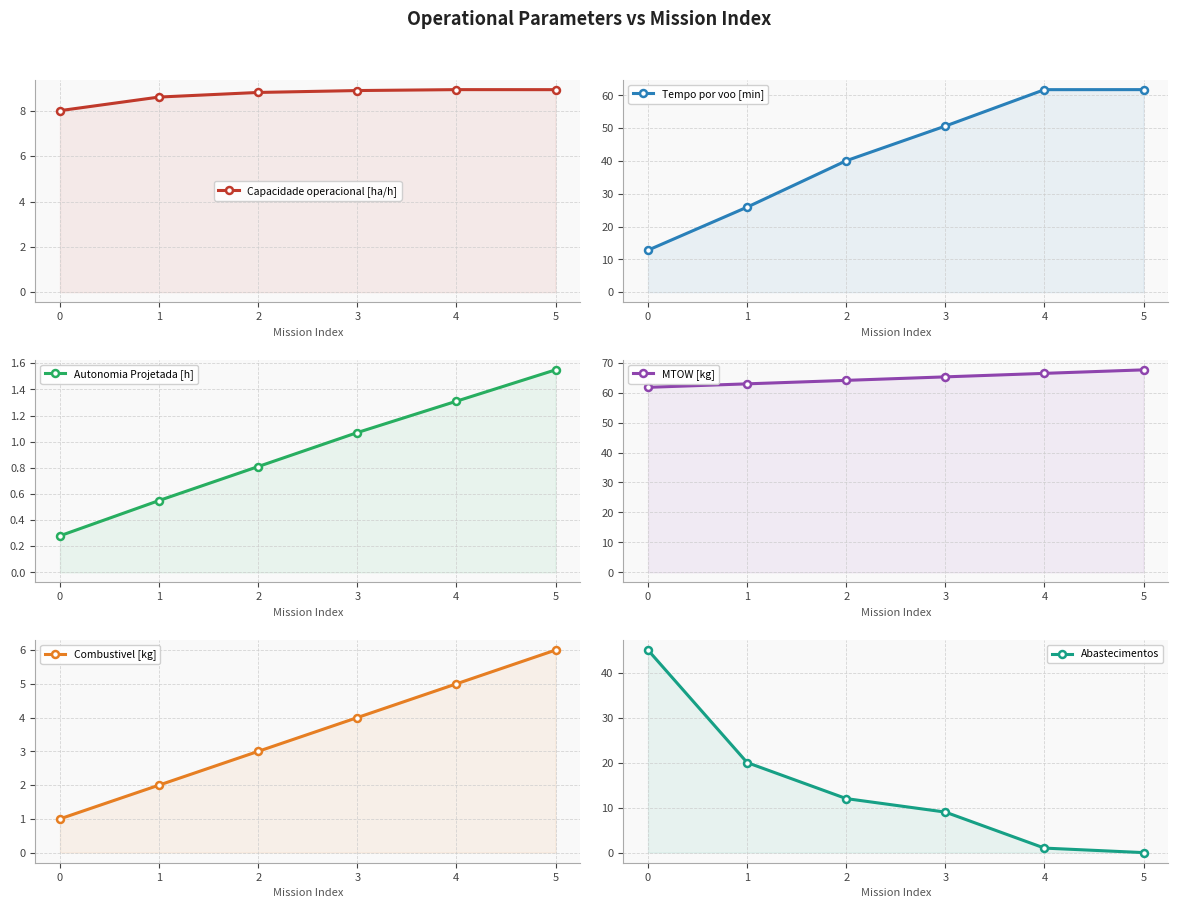

What value does the MTOW [kg] series have at 3?

65.2